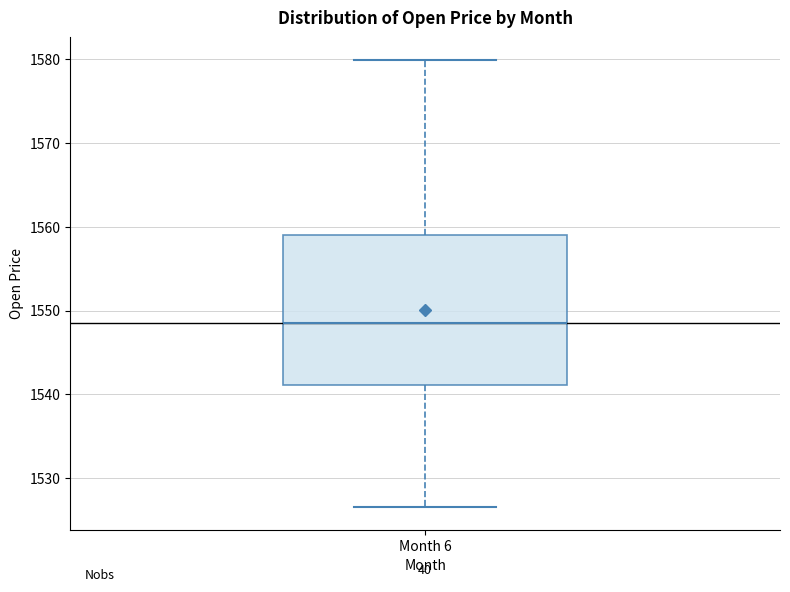

Read this box plot against the y-axis: the position of the median line, the range covered by the box, and the ends of both whiskers. The values are not printed on the chart, so give them approximately, as read against the axis.

median 1549, box 1541 to 1559, whiskers 1527 to 1580